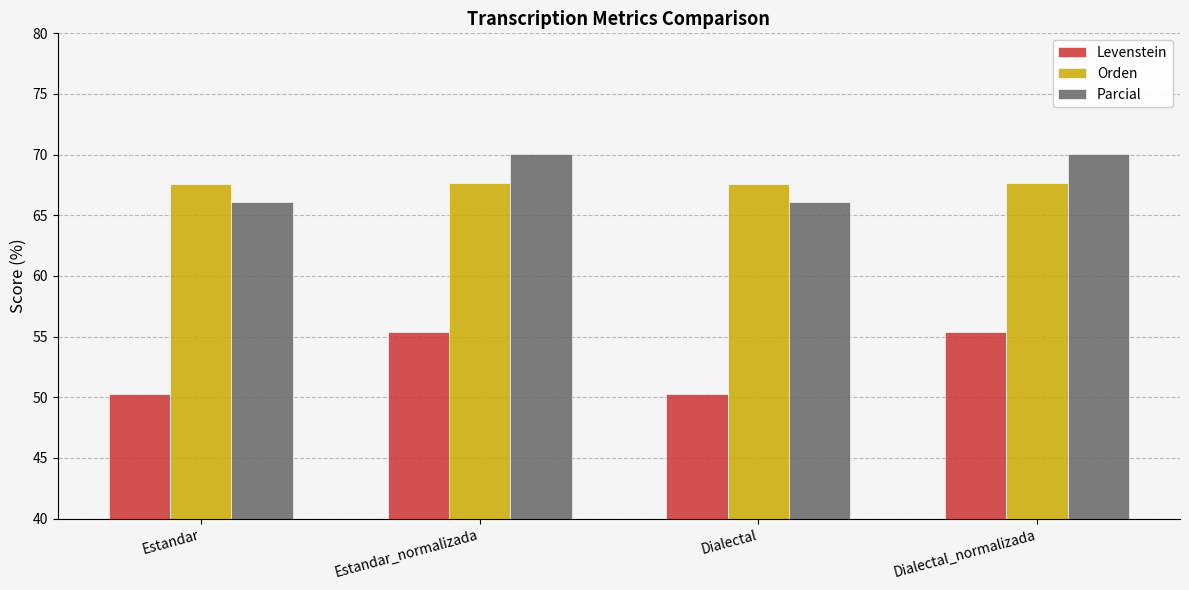

What is the total value across all series at Estandar_normalizada?

193.2